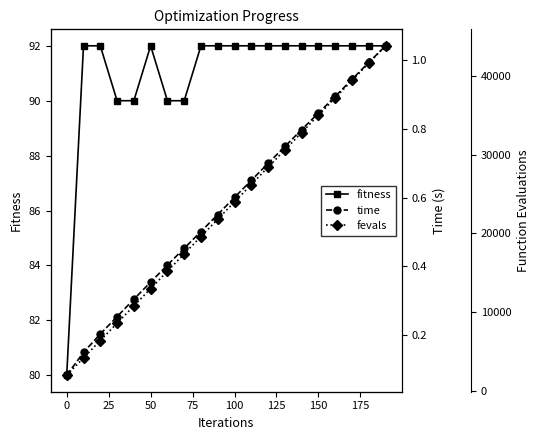

What are all the series names shown in the legend?

fitness, time, fevals